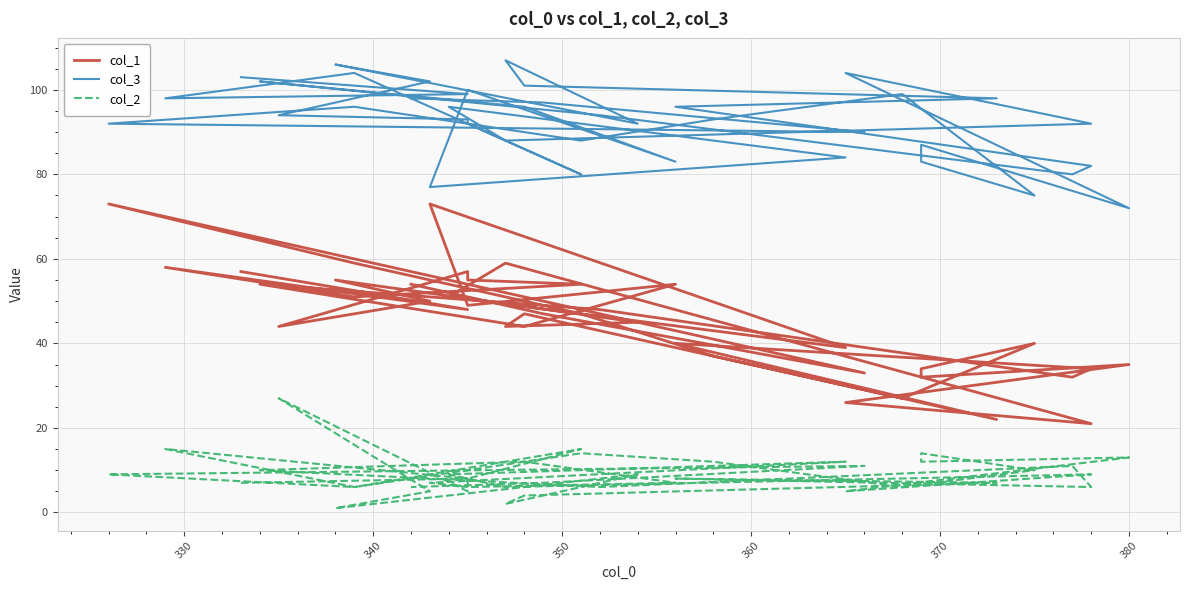

True or false: col_2 and col_1 cross at least once.

False